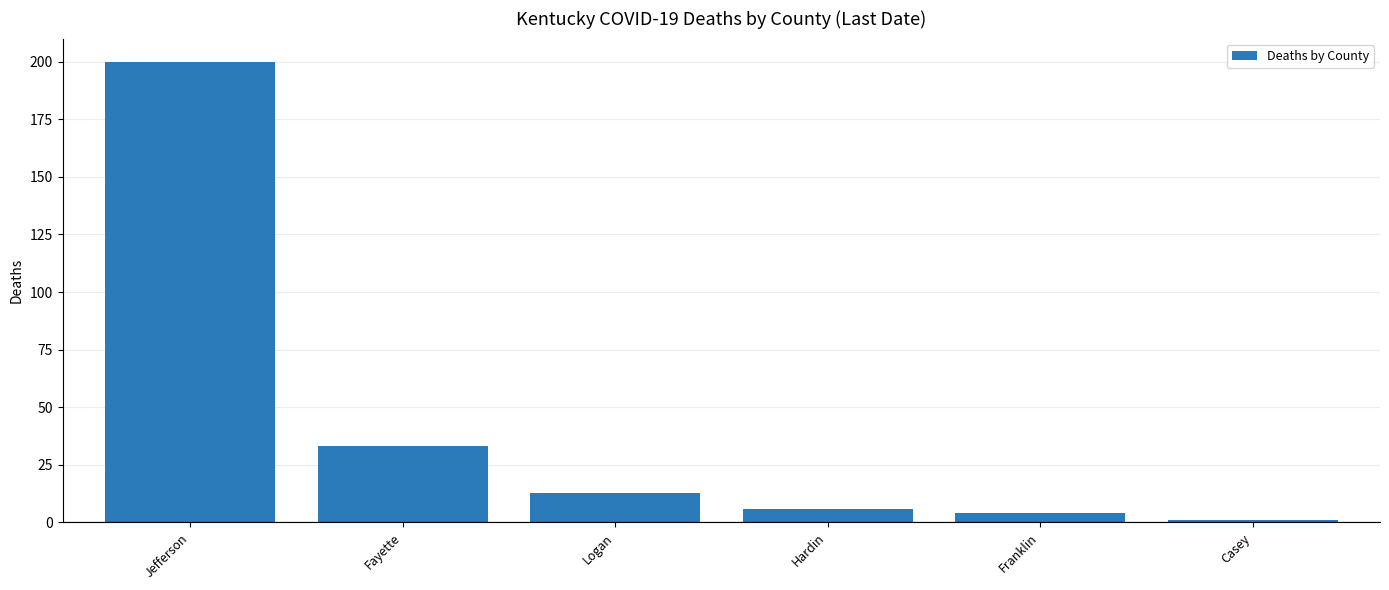

How many distinct data groups are displayed?

1